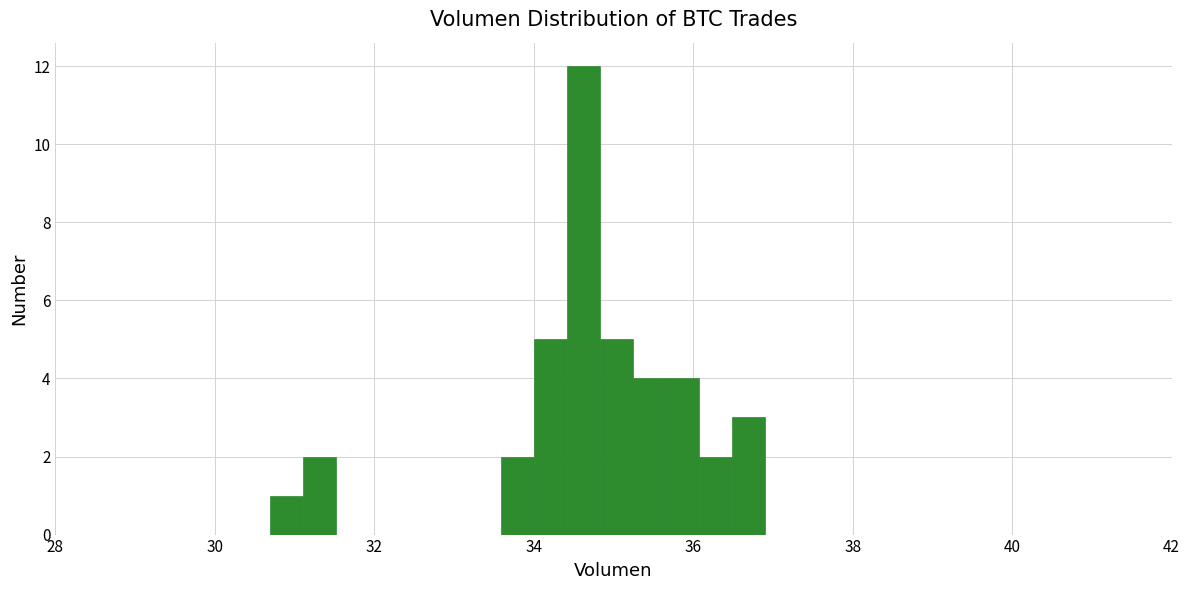

Around what value on the x-axis is the tallest bar? Give the approximate position of its centre, as read against the axis.

34.6